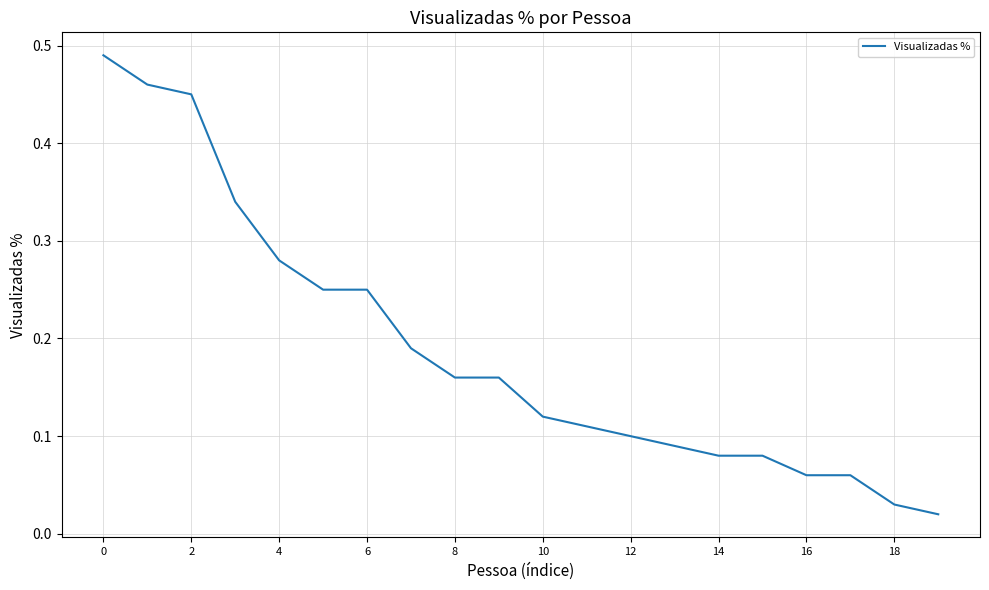

How many series are shown in this chart?

1